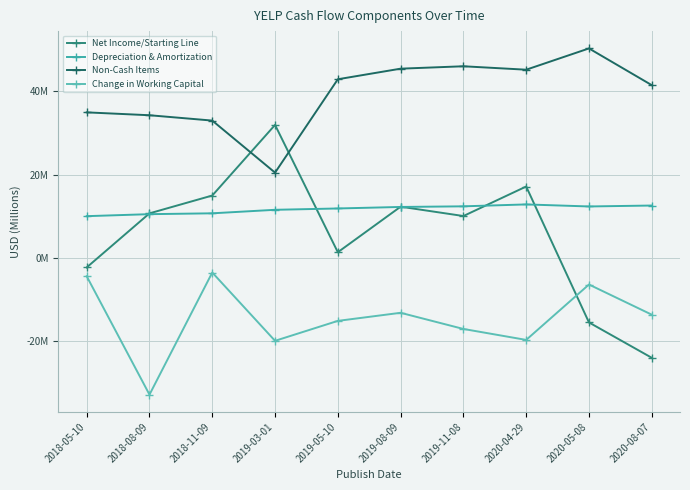

Reading right to left, extract all data points from this chart.

Net Income/Starting Line: -24.0	-15.5	17.2	10.1	12.3	1.4	31.9	15.0	10.7	-2.3
Depreciation & Amortization: 12.6	12.4	12.8	12.4	12.2	11.9	11.6	10.7	10.5	10.0
Non-Cash Items: 41.5	50.3	45.2	46.0	45.5	42.9	20.5	33.0	34.3	35.0
Change in Working Capital: -13.6	-6.4	-19.7	-17.1	-13.2	-15.1	-19.9	-3.5	-32.8	-4.4